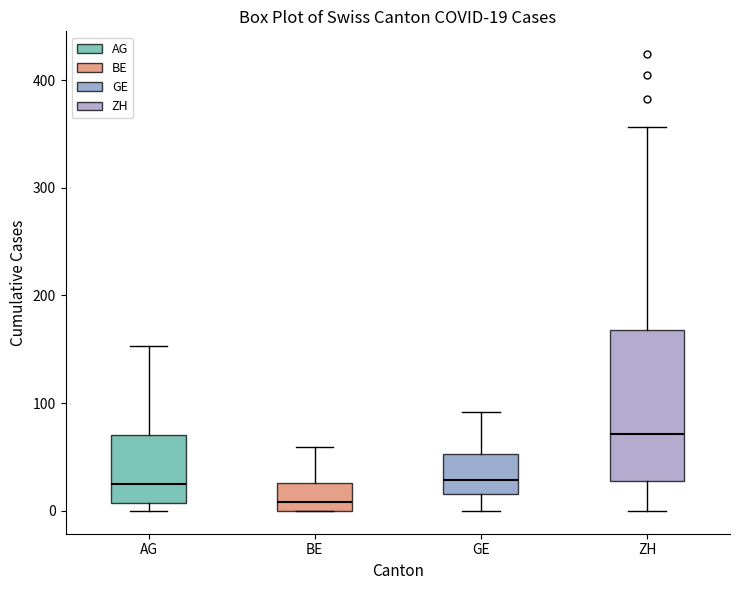

Which box has the lowest median line?

BE